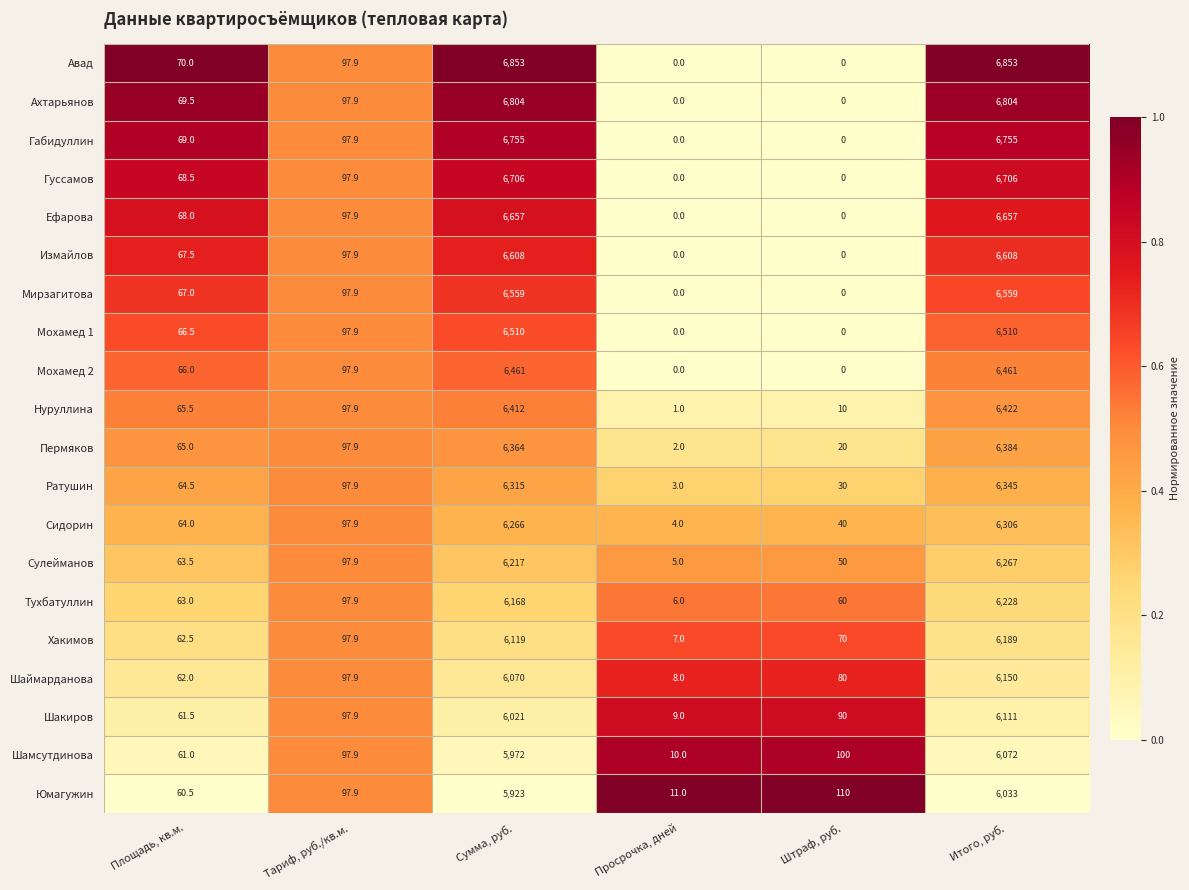

List the series in order of their peak value, highest first.

Авад, Ахтарьянов, Габидуллин, Гуссамов, Ефарова, Измайлов, Мирзагитова, Мохамед 1, Мохамед 2, Нуруллина, Пермяков, Ратушин, Сидорин, Сулейманов, Тухбатуллин, Хакимов, Шаймарданова, Шакиров, Шамсутдинова, Юмагужин